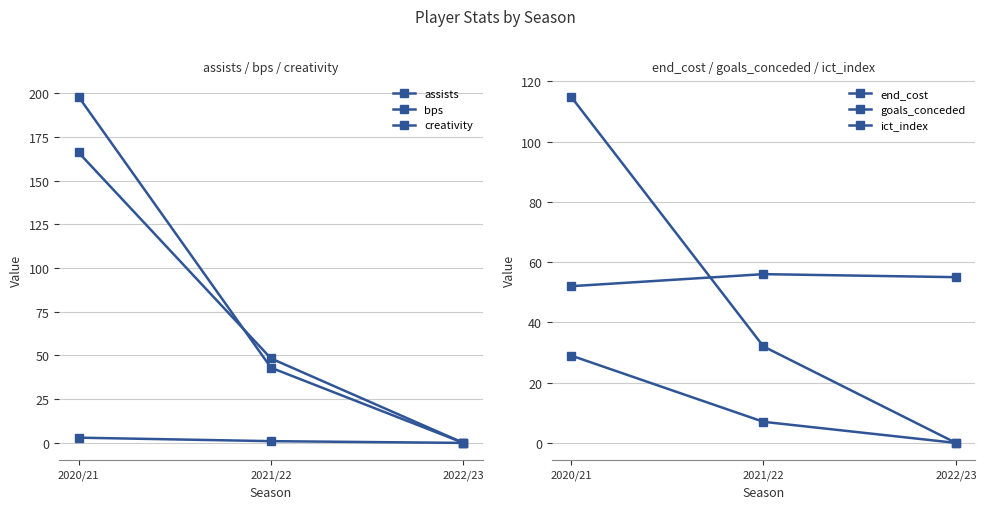

Reading left to right, extract all data points from this chart.

assists: 3.0	1.0	0.0
bps: 198.0	43.0	0.0
creativity: 166.1	48.3	0.0
end_cost: 52.0	56.0	55.0
goals_conceded: 29.0	7.0	0.0
ict_index: 114.9	32.0	0.0